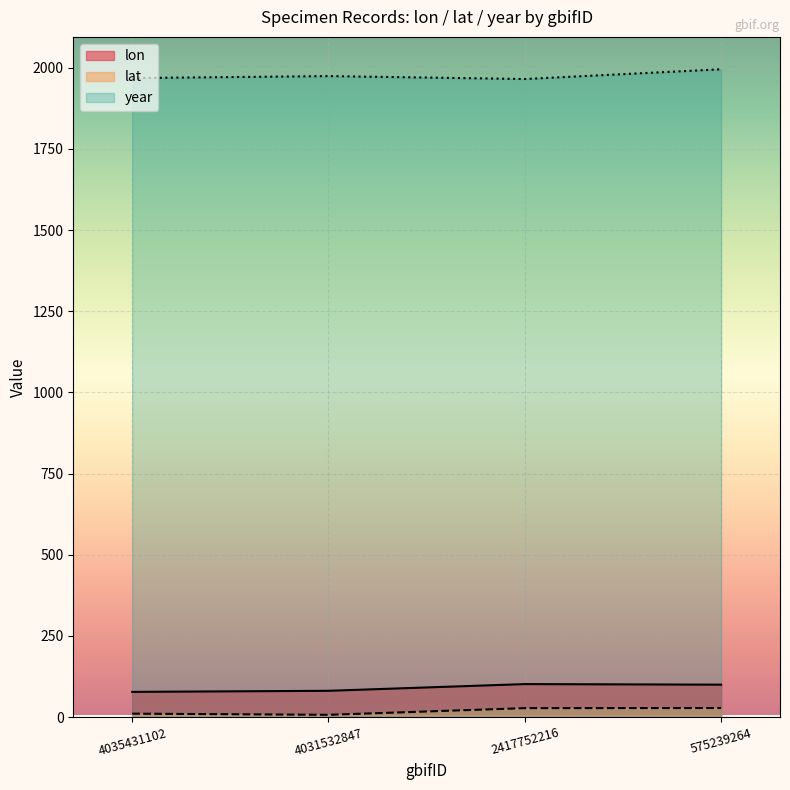

Is the value of lon at 2417752216 greater than the value of lat at 575239264?

Yes